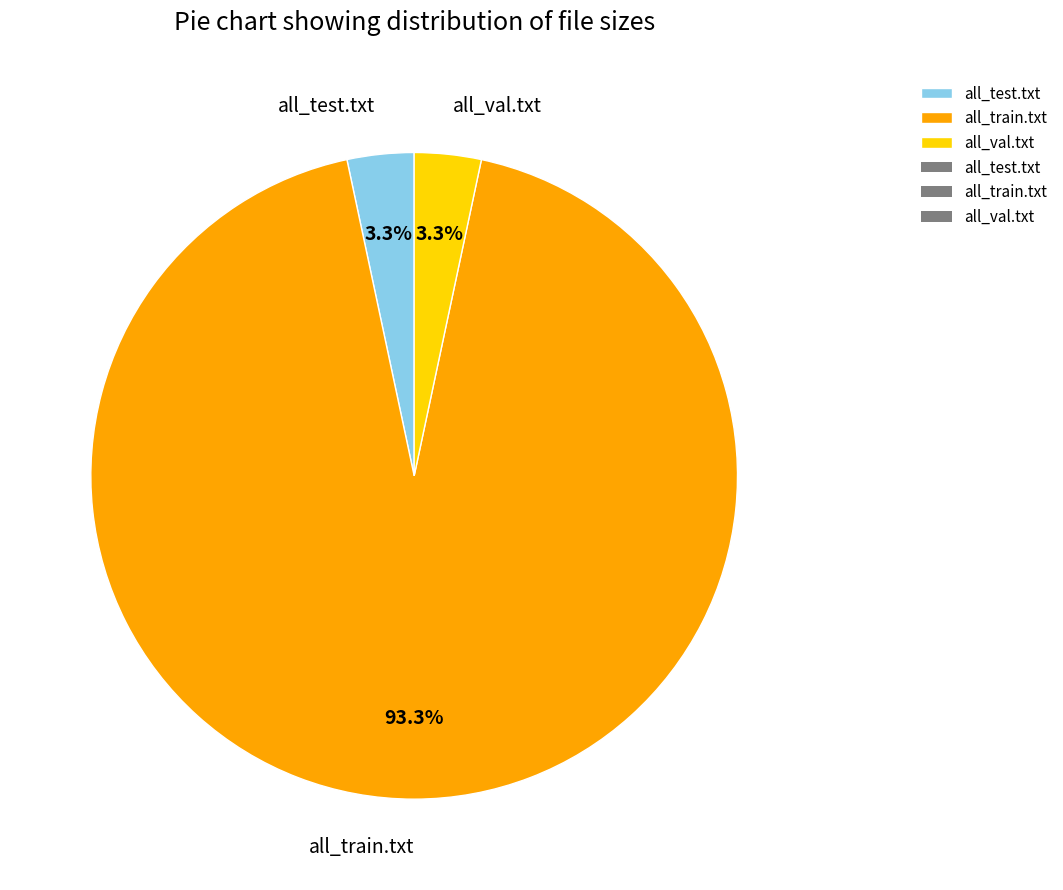

What is the largest slice in the pie chart?

all_train.txt